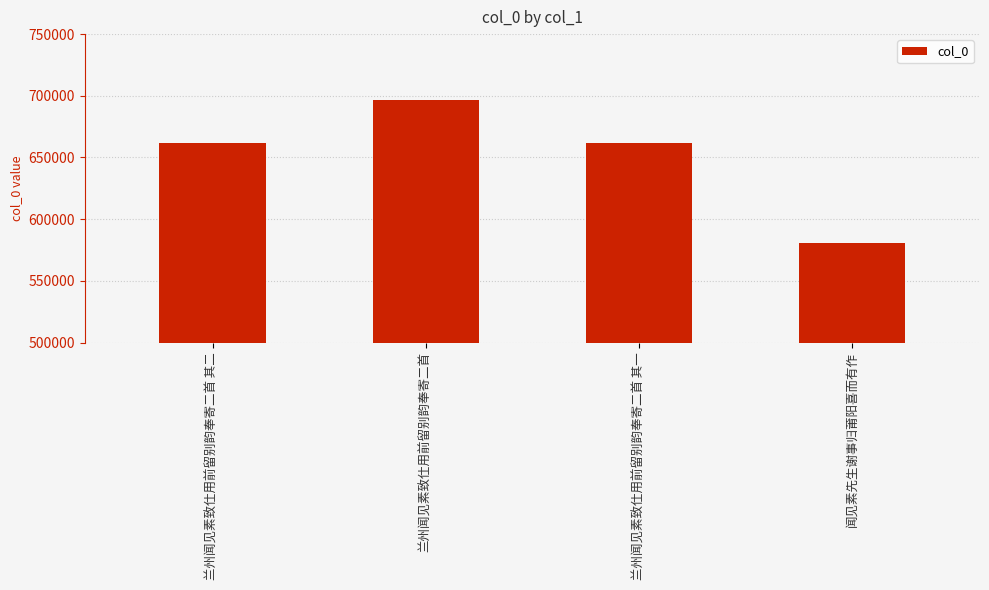

What is the approximate value at 兰州闻见素致仕用前留别韵奉寄二首 其一, to the nearest 100?

662100